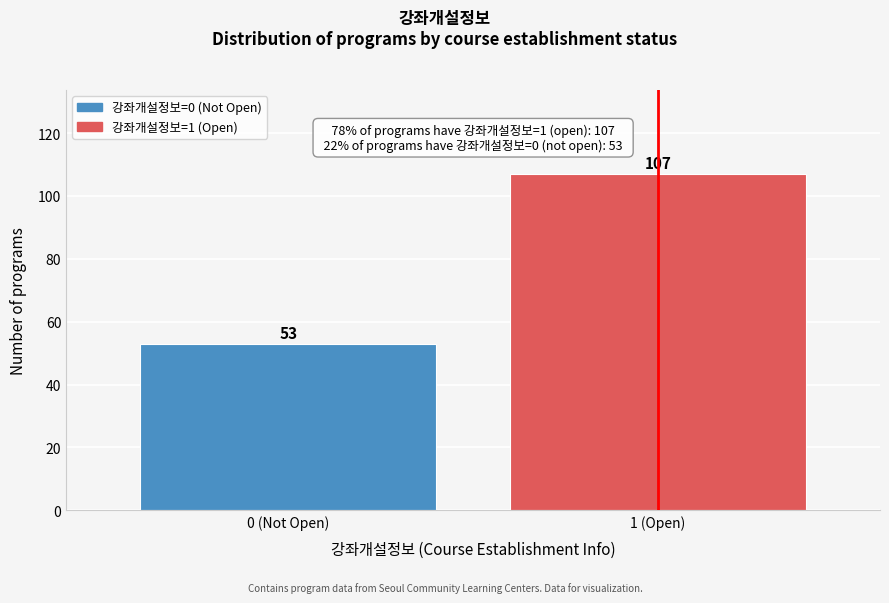

Reading left to right, what are all the values shown in this chart?

53	107